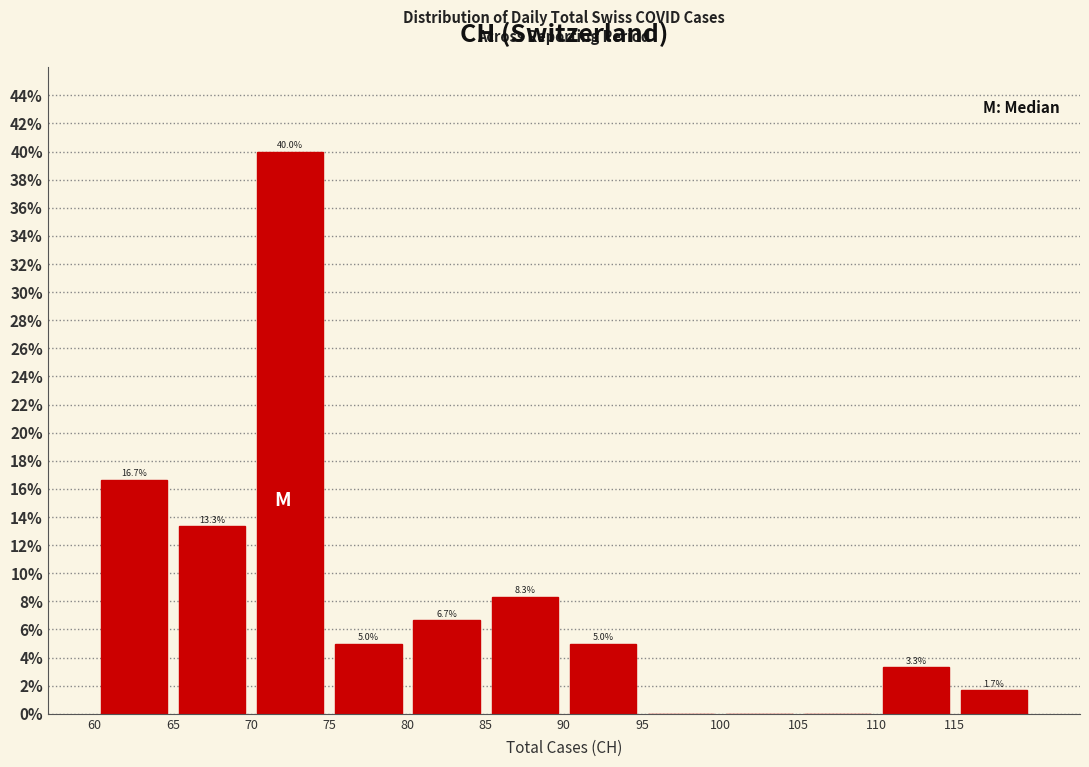

Over which range of the x-axis is the bar tallest?

70 to 75